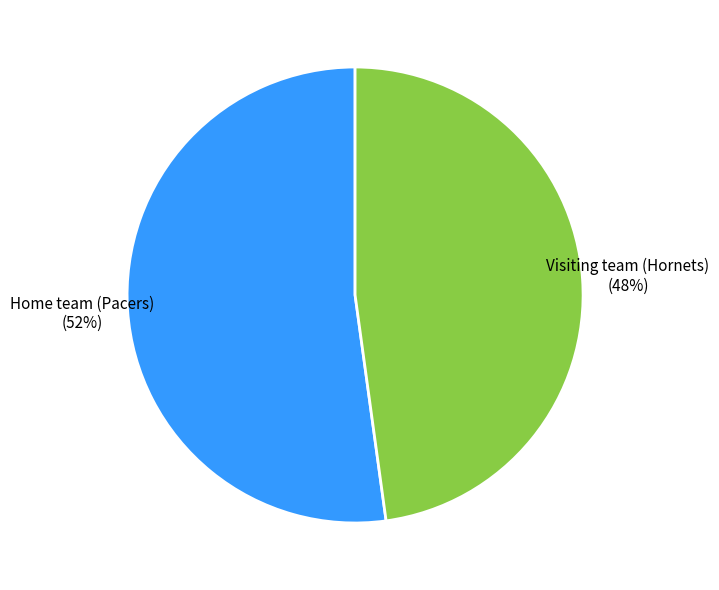

To the nearest percent, what is the difference between the largest and smallest slice percentages?

4%